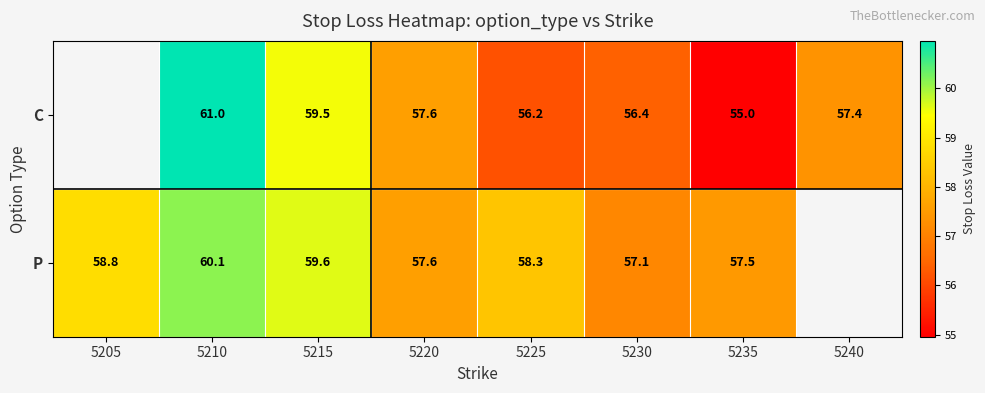

At 5225, list the series in order from smallest to largest.

C, P